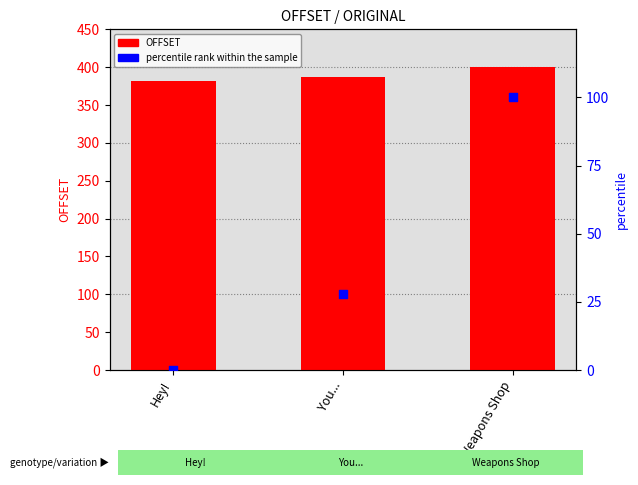

Which series contains the lowest Y value?

percentile rank within the sample